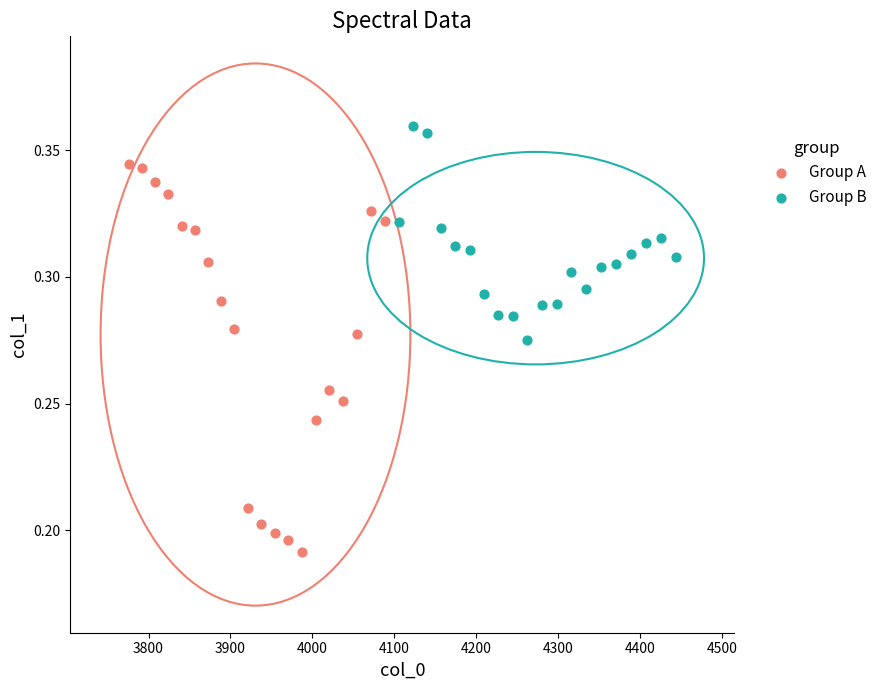

Which series reaches the maximum Y coordinate?

Group B